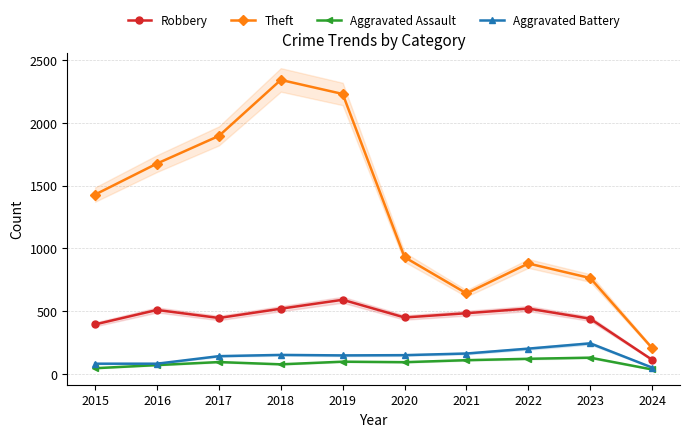

Which series has the largest total across all categories?

Theft